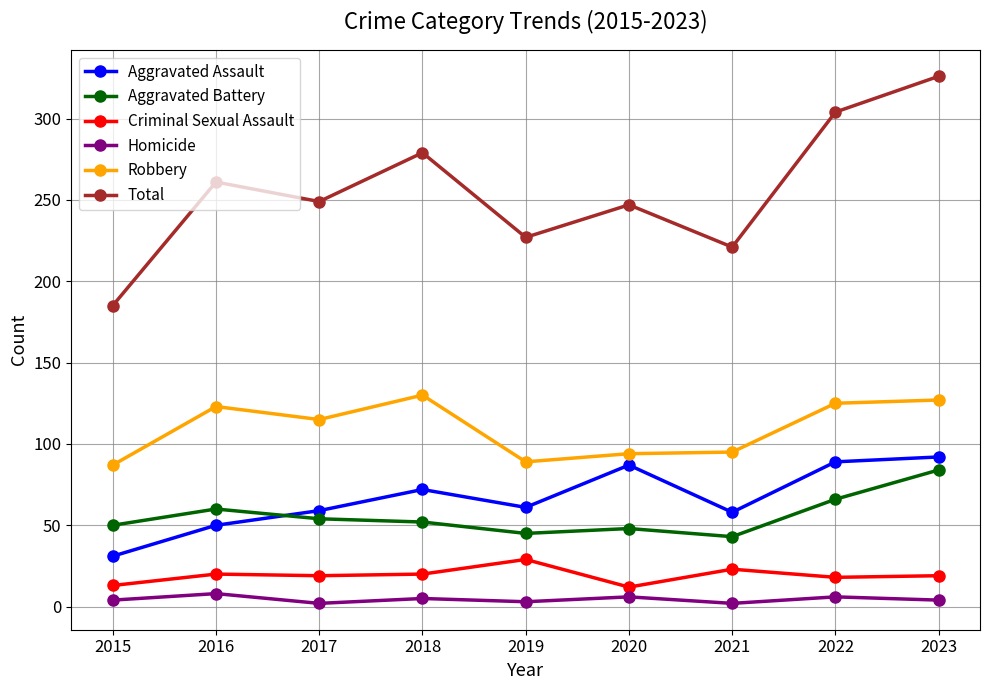

How many lines are shown in the chart?

6